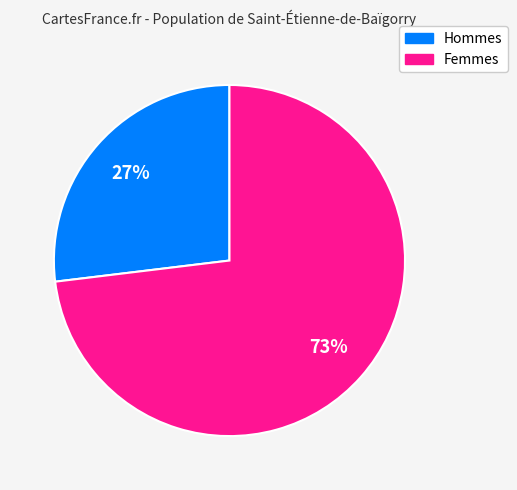

Is there a majority slice in this chart?

Yes